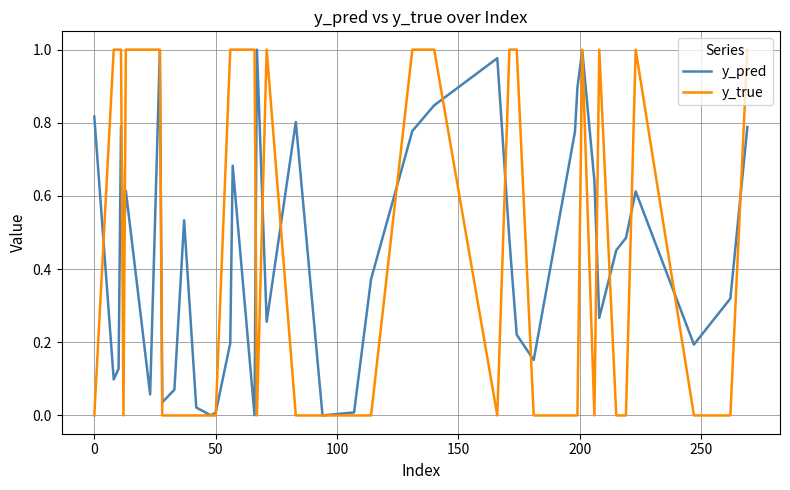

Which series has the largest range (max minus min)?

y_true